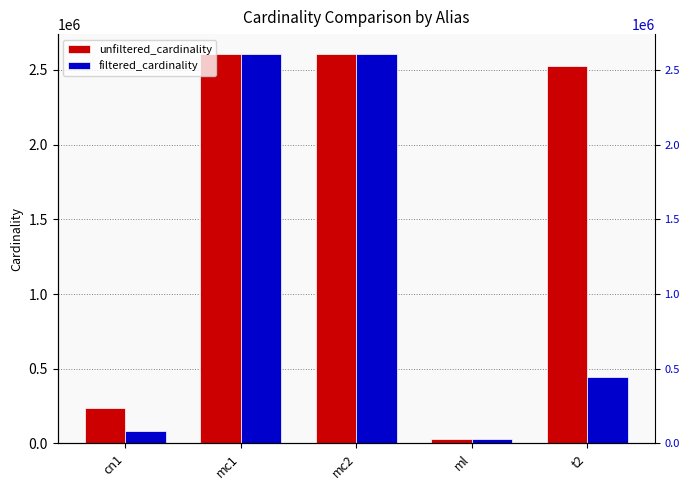

What value does the filtered_cardinality series have at t2?

445860